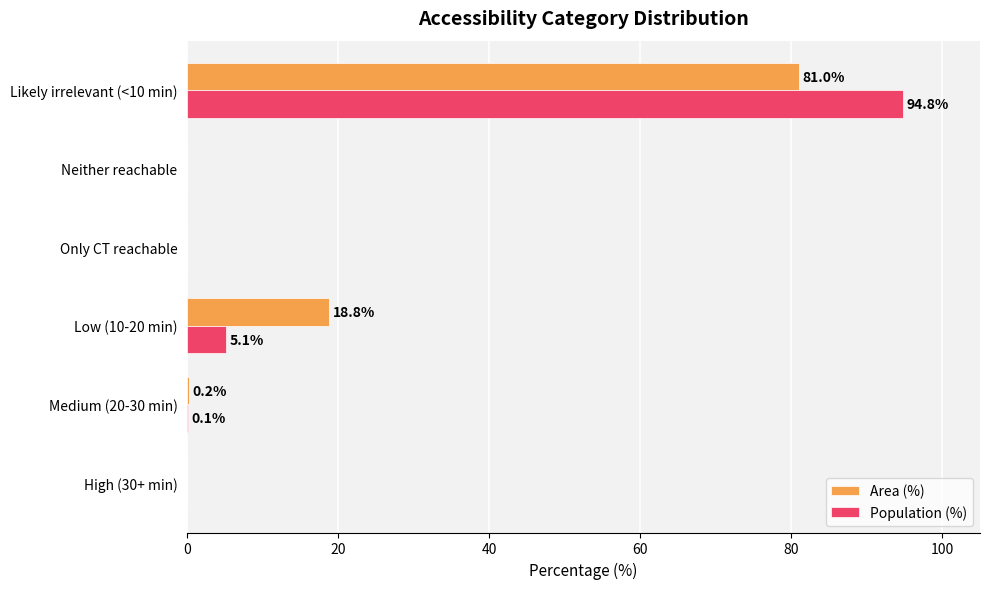

What is the sum of all Population (%) values?

100.0